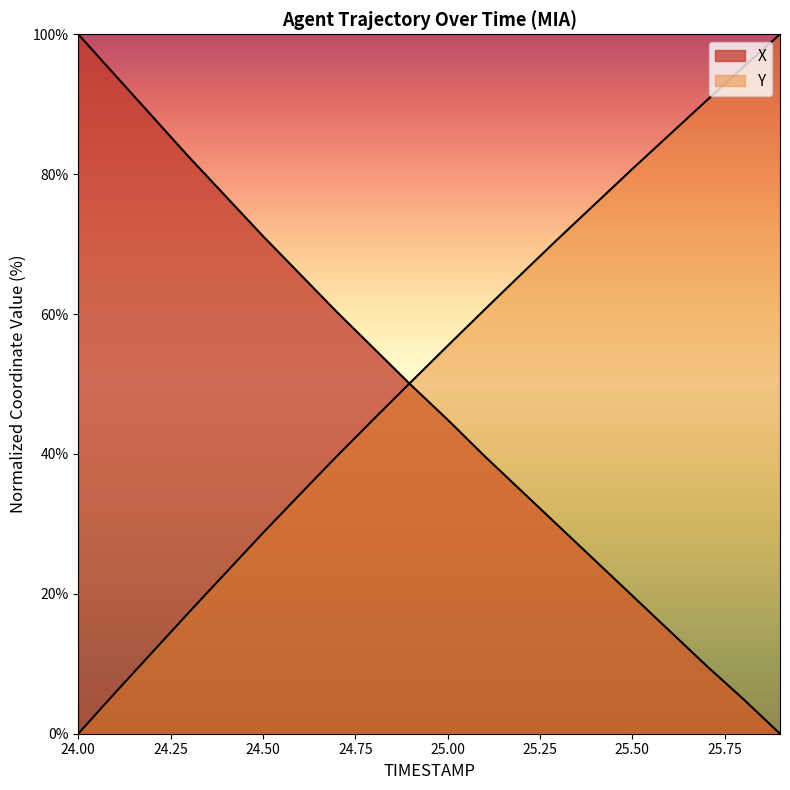

What is the difference between the Y values at 25.3 and 25.6?

14.8